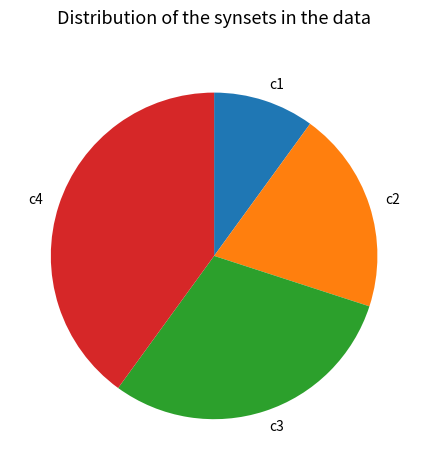

True or false: c1 accounts for 1% of the total.

False